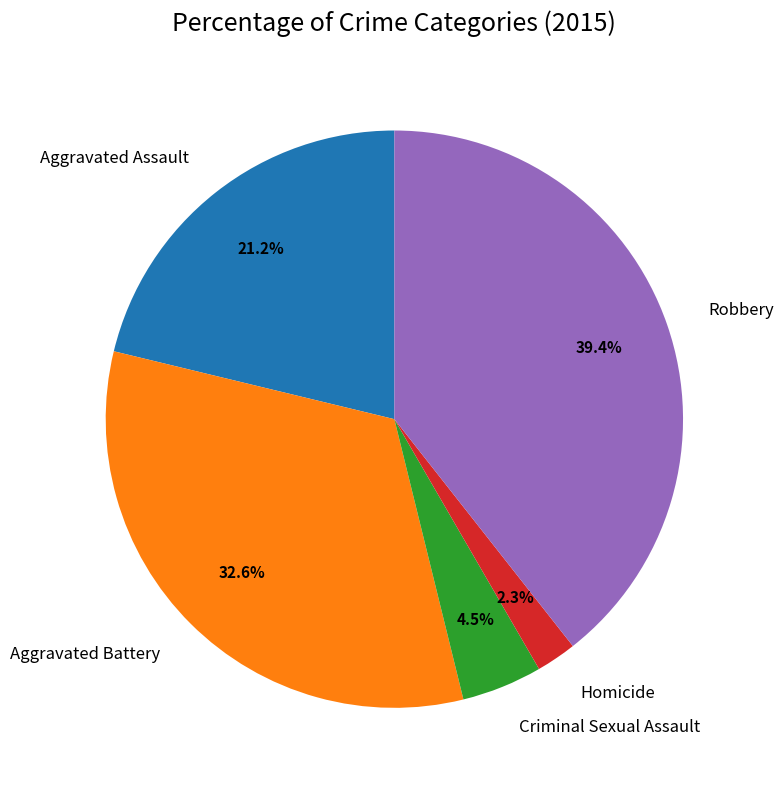

To the nearest percent, what is the difference between the largest and smallest slice percentages?

37%